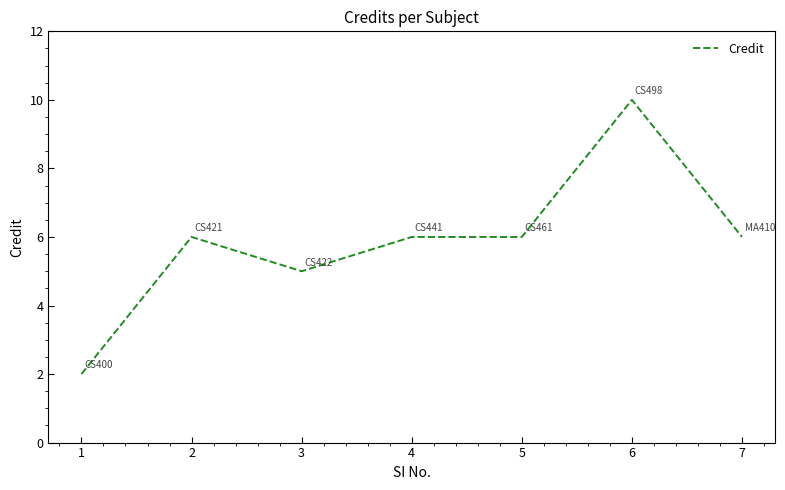

What is the change in value from 1 to 5?

+4